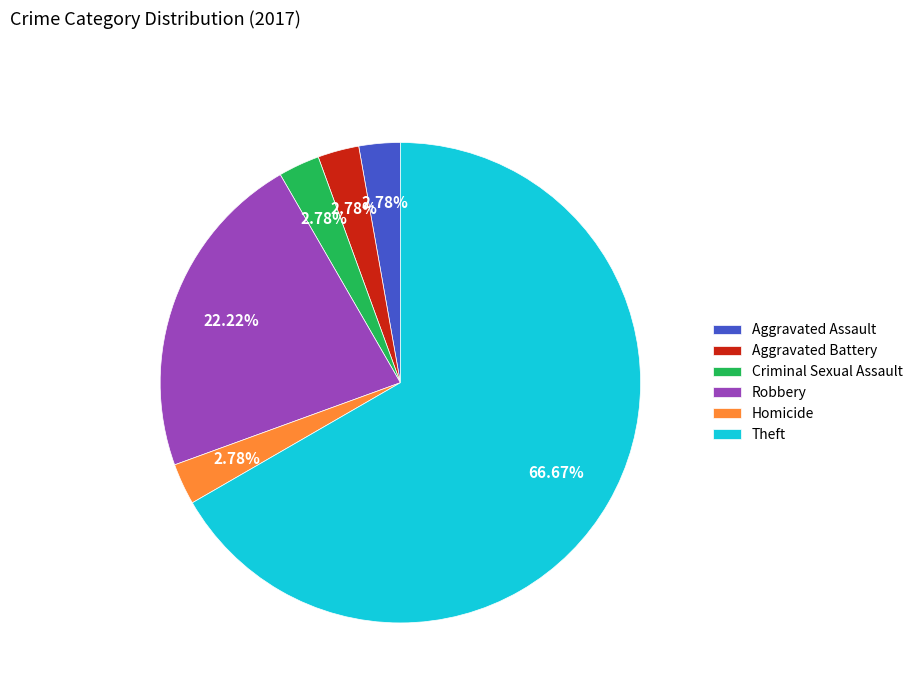

To the nearest percent, what is the difference between the Robbery and Aggravated Assault slice percentages?

19%